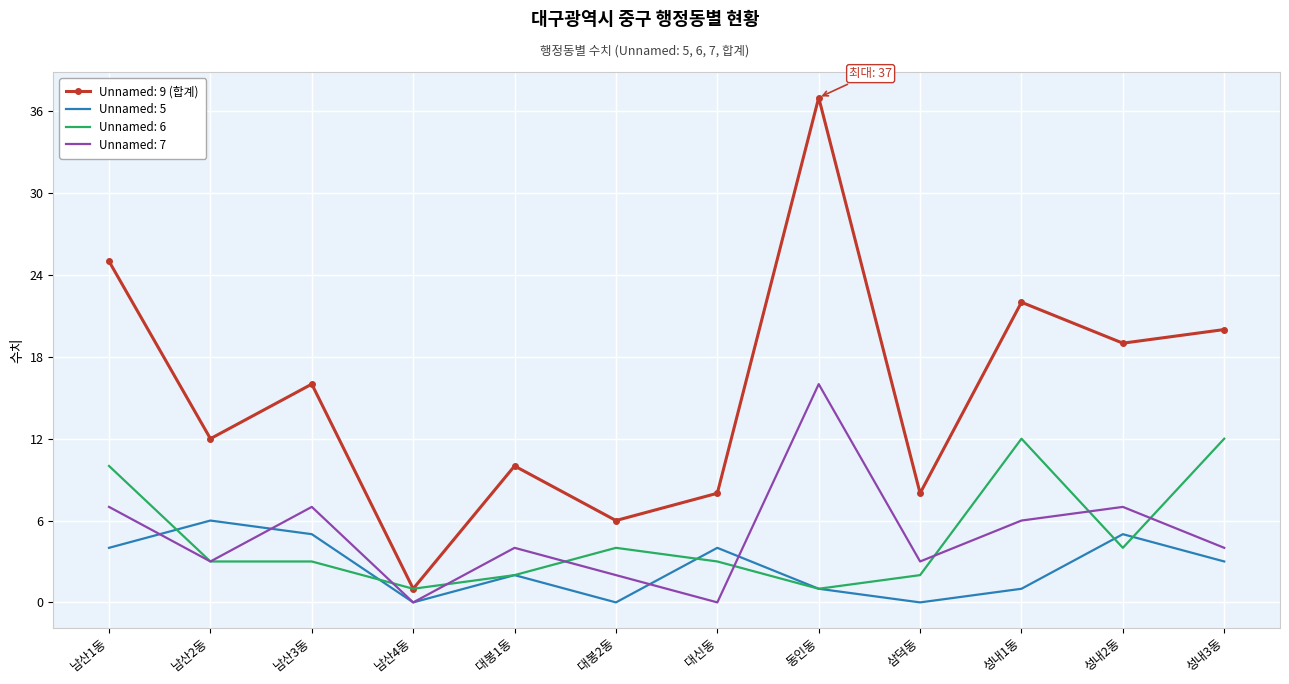

In Unnamed: 9 (합계), how many points are higher than both neighbors (excluding endpoints)?

4